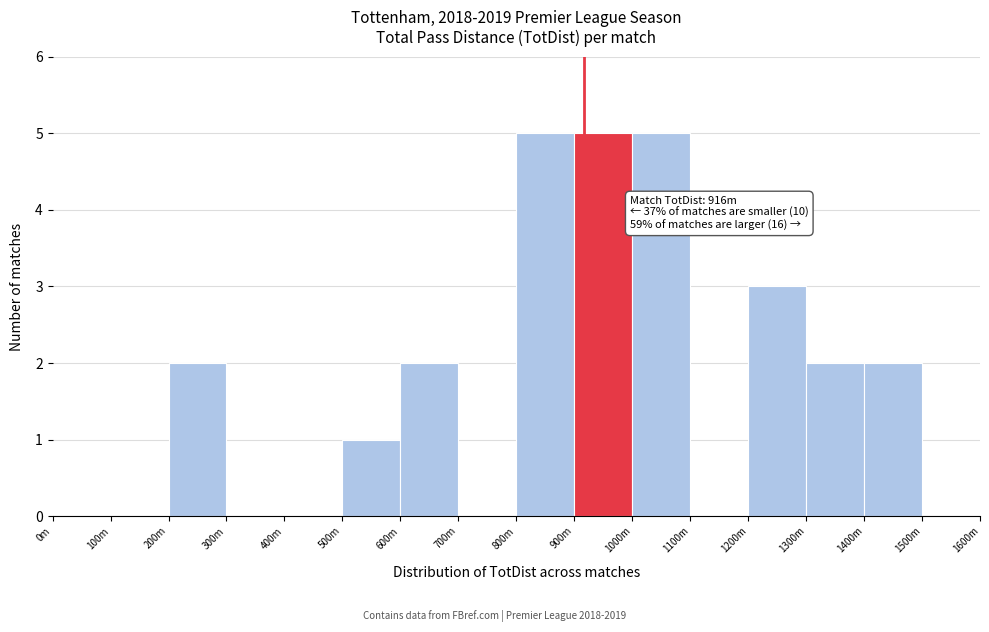

Reading left to right, extract all data points from this chart.

0m=0	100m=0	200m=2	300m=0	400m=0	500m=1	600m=2	700m=0	800m=5	900m=5	1000m=5	1100m=0	1200m=3	1300m=2	1400m=2	1500m=0